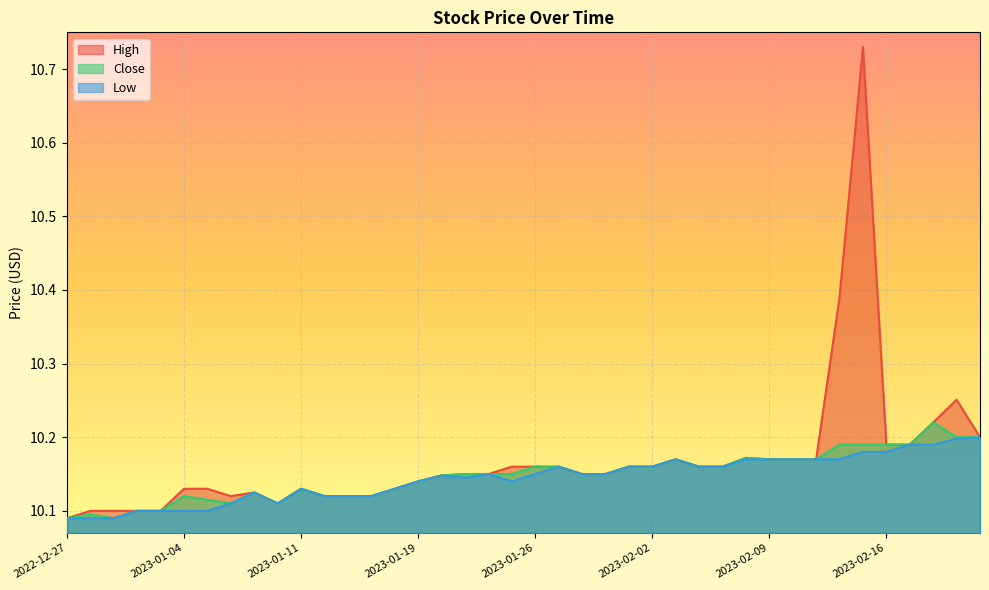

True or false: Low and High intersect in this chart.

False